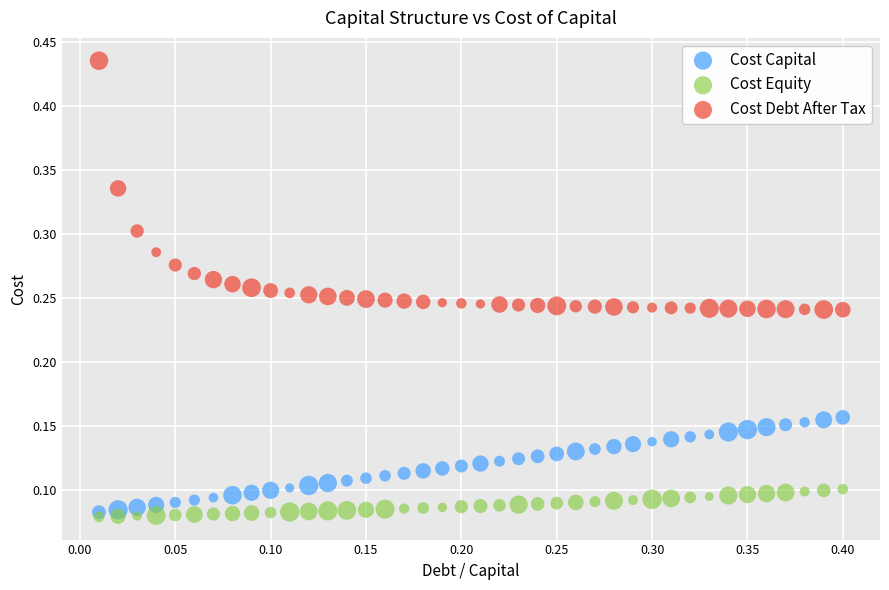

Which series contains the highest Y value?

Cost Debt After Tax